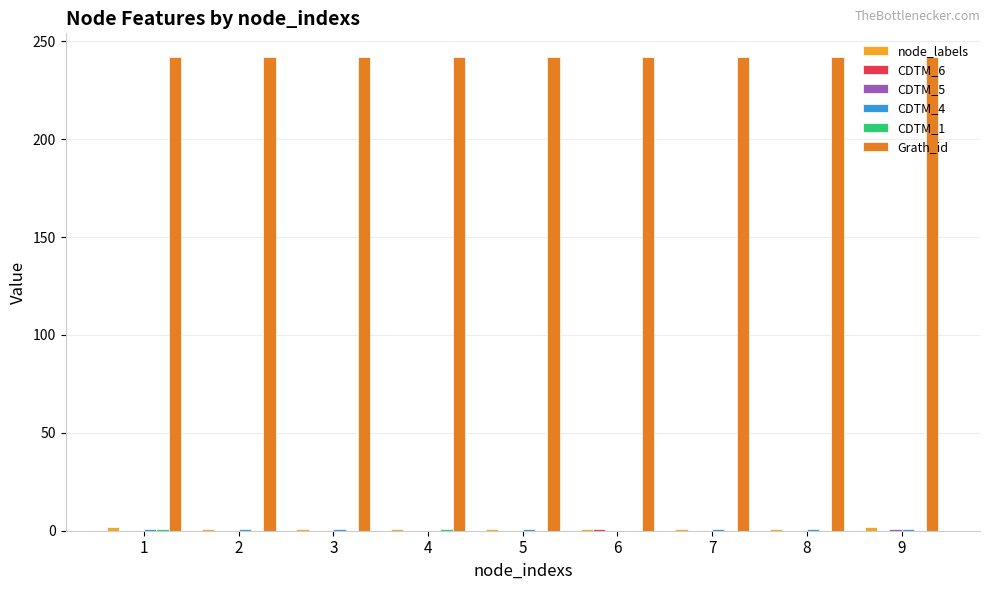

What is the greatest value displayed?

242